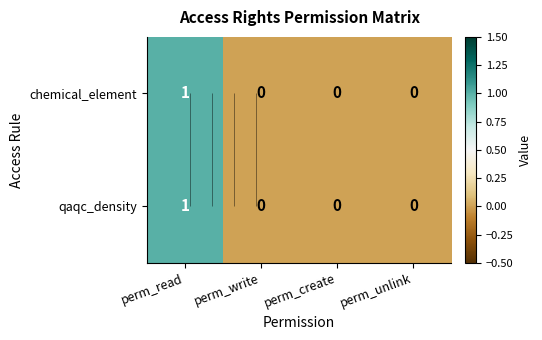

Is the value of chemical_element at perm_read greater than the value of qaqc_density at perm_write?

Yes